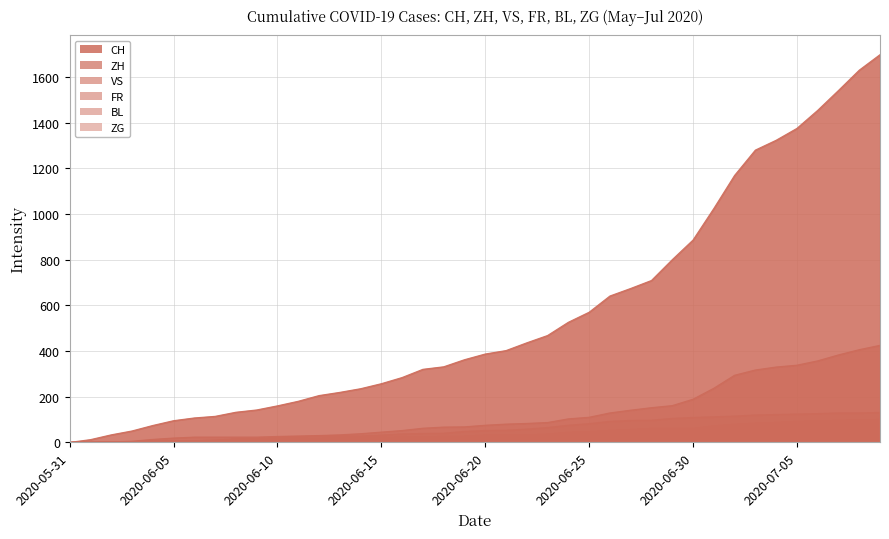

Reading left to right, list all the values displayed in this chart.

CH: 0	12	33	50	74	95	107	114	132	142	160	180	205	219	235	257	284	320	331	362	387	402	436	468	526	570	641	674	709	800	886	1024	1169	1280	1323	1375	1454	1541	1630	1698
ZH: 0	0	2	5	13	19	23	23	23	23	26	28	30	33	38	45	52	62	67	68	75	80	83	87	103	110	129	141	152	161	189	237	294	317	330	338	357	383	406	425
VS: 0	1	2	2	4	7	7	10	15	16	20	24	28	28	28	32	37	39	40	48	52	53	58	65	75	82	92	96	97	105	109	112	115	120	122	124	126	129	129	131
FR: 0	0	2	3	5	7	7	9	13	13	15	16	16	20	22	22	23	24	26	27	32	32	32	36	44	47	52	56	61	61	61	72	79	84	87	92	94	96	99	100
BL: 0	1	1	2	2	3	3	3	3	3	4	4	4	4	4	4	5	5	5	5	6	7	7	7	9	10	12	14	16	17	17	18	19	23	27	27	29	32	35	38
ZG: 0	0	0	0	0	0	0	0	1	3	5	5	9	9	9	11	12	13	13	13	13	13	14	14	16	17	19	19	19	21	23	25	27	31	33	33	36	38	39	41